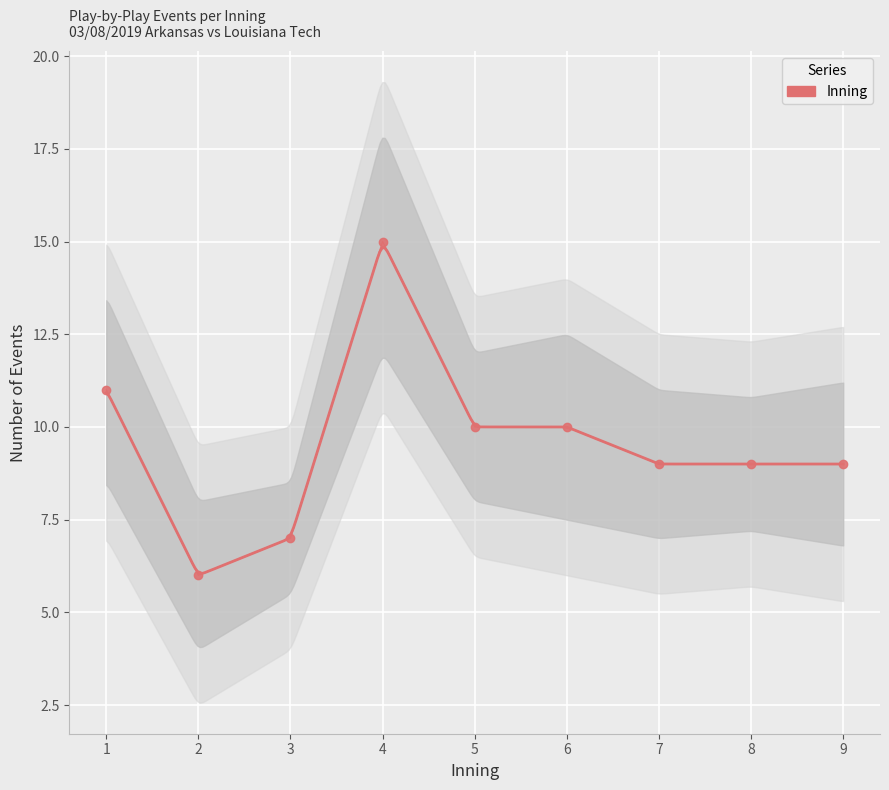

Reading left to right, transcribe all the data shown in this chart.

1=11	2=6	3=7	4=15	5=10	6=10	7=9	8=9	9=9